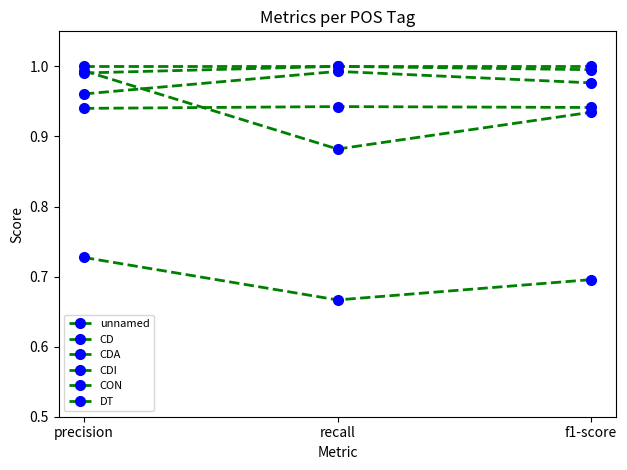

Which has a higher value, precision or recall?

recall